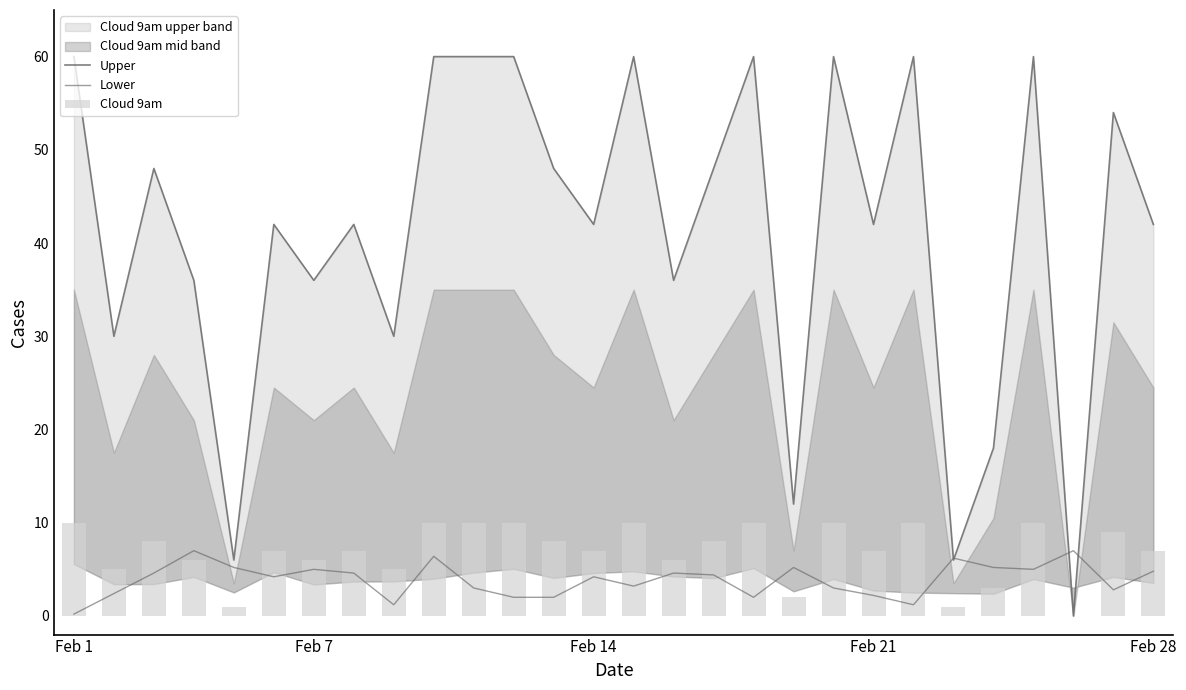

What is the sum of all Upper values?

1158.0